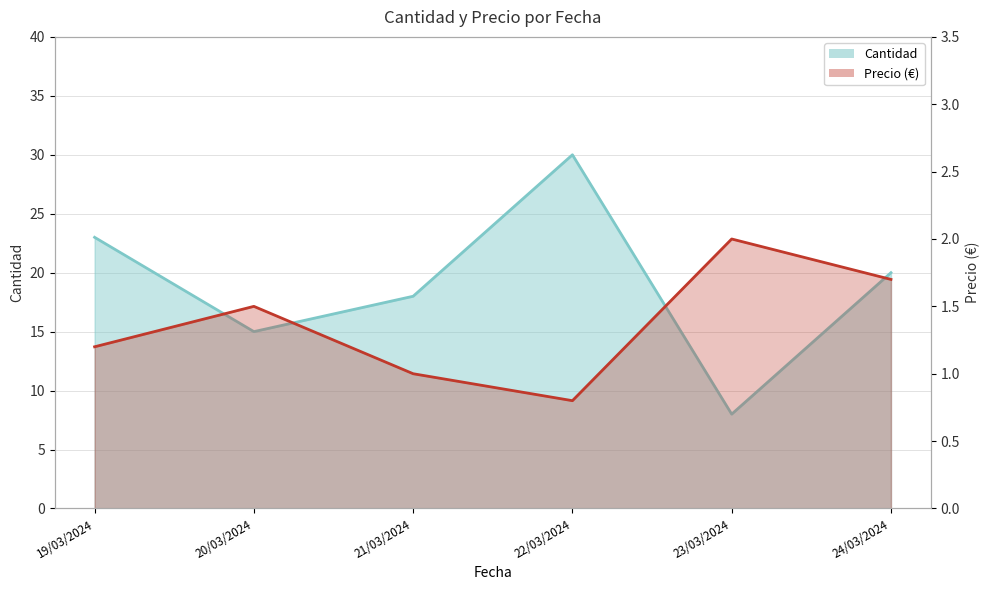

What are all the series names shown in the legend?

Cantidad, Precio